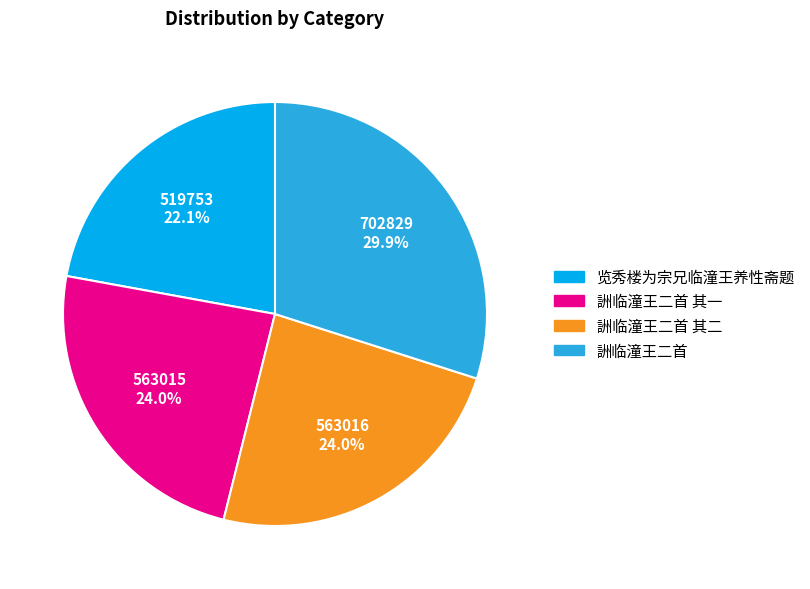

Is there any slice that represents more than half of the pie?

No